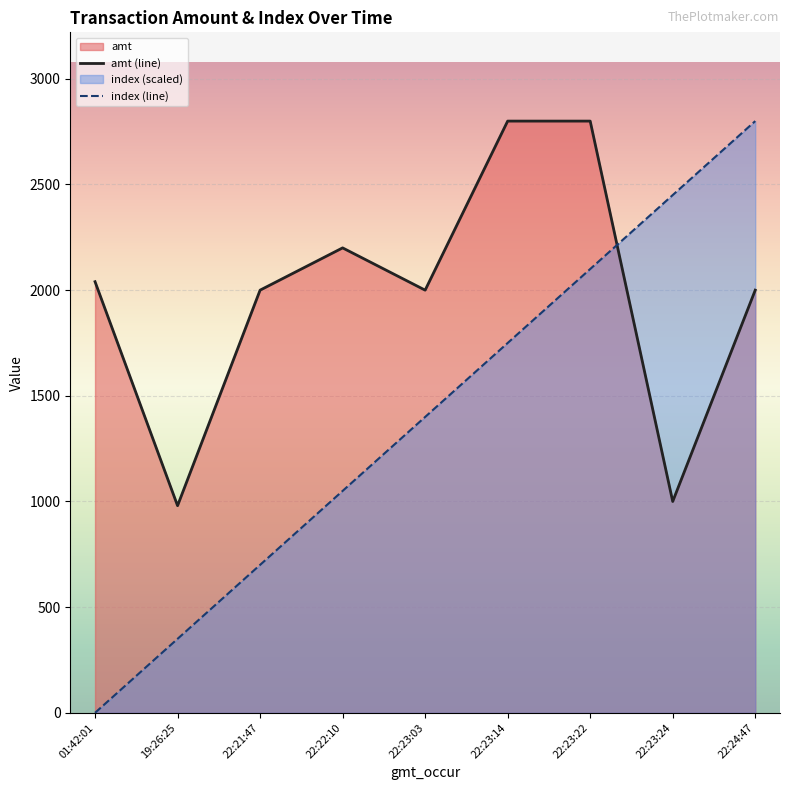

What is the maximum value for amt (line)?

2800